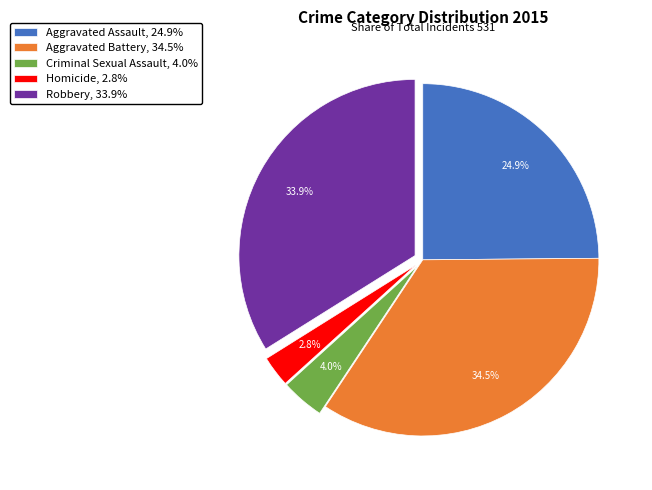

Is Criminal Sexual Assault, 4.0% the majority of the pie?

No